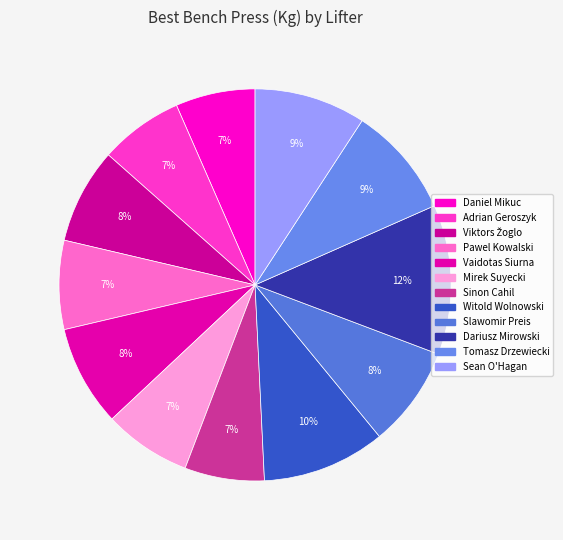

What is the change in value from Daniel Mikuc to Witold Wolnowski?

+82.5